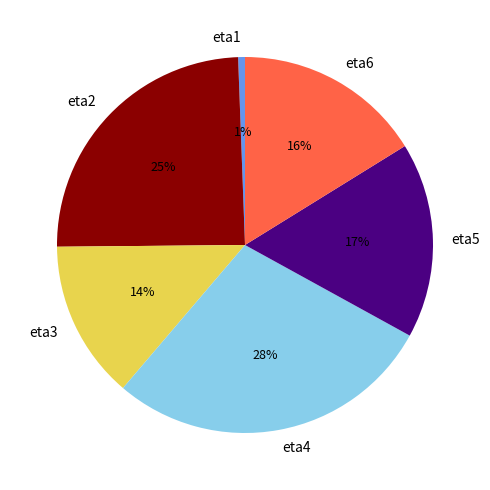

True or false: eta4 accounts for 28% of the total.

True